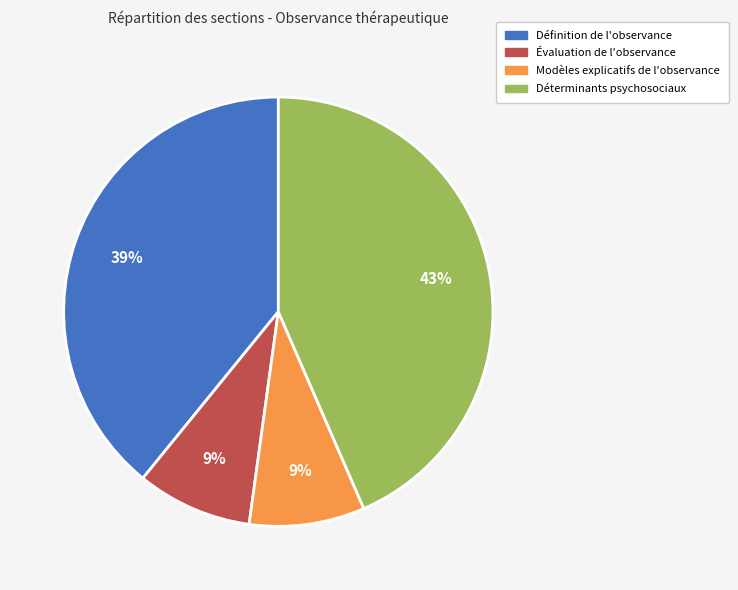

To the nearest percent, what percentage of the pie is Modèles explicatifs de l'observance?

9%